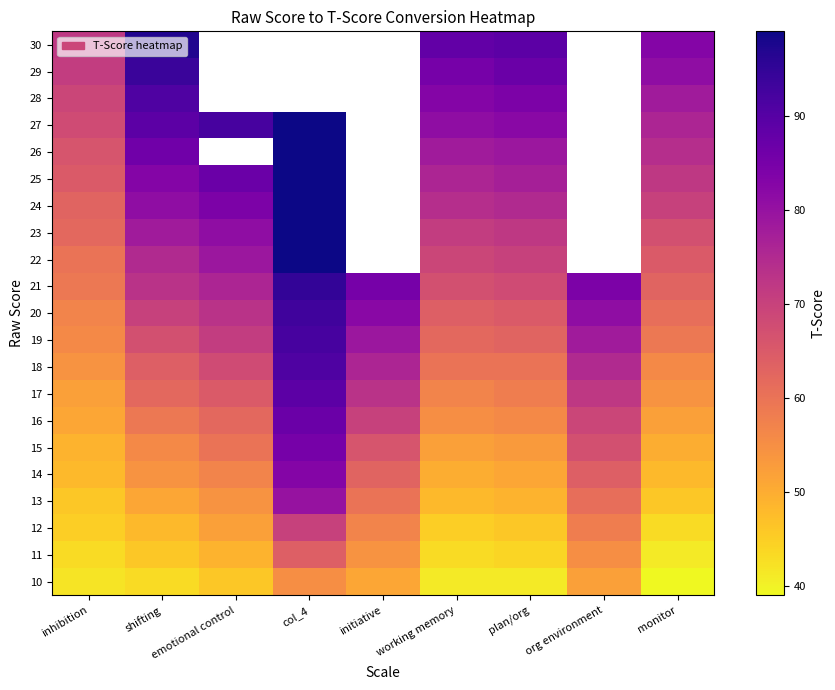

Is it true that 13 equals 66.5 at monitor?

False